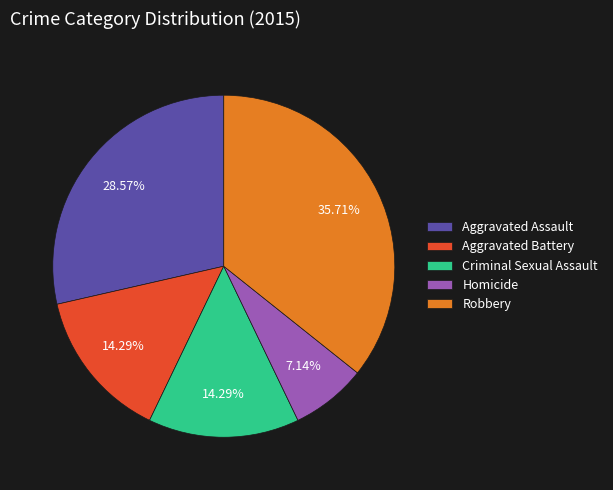

Combined, do Robbery and Homicide account for over 50%?

No